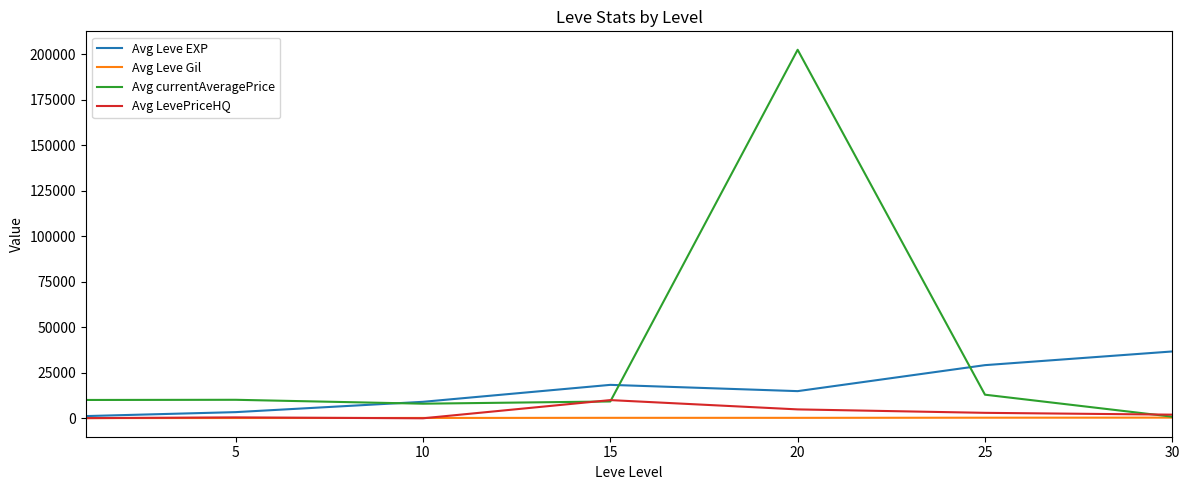

What is the greatest value displayed?

202588